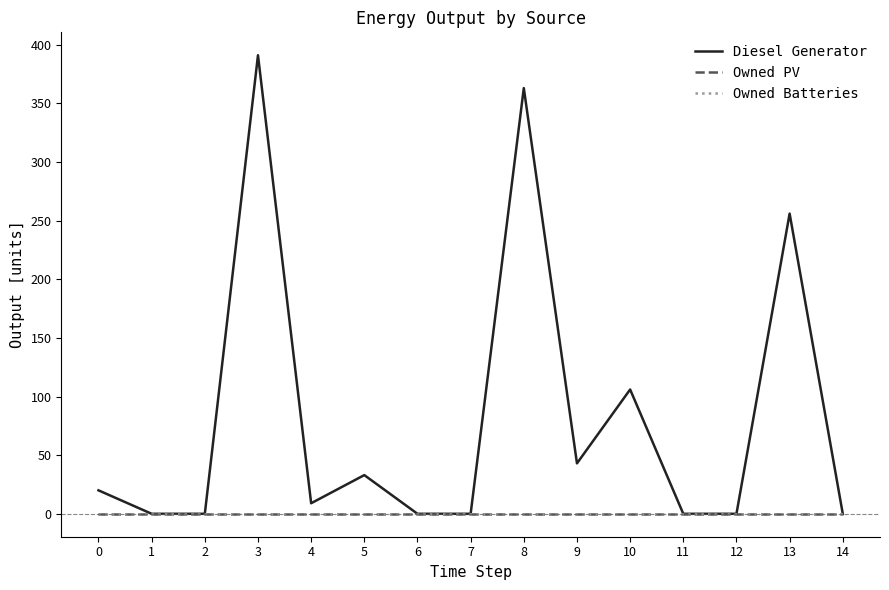

Between 2 and 5, which series saw the biggest shift?

Diesel Generator